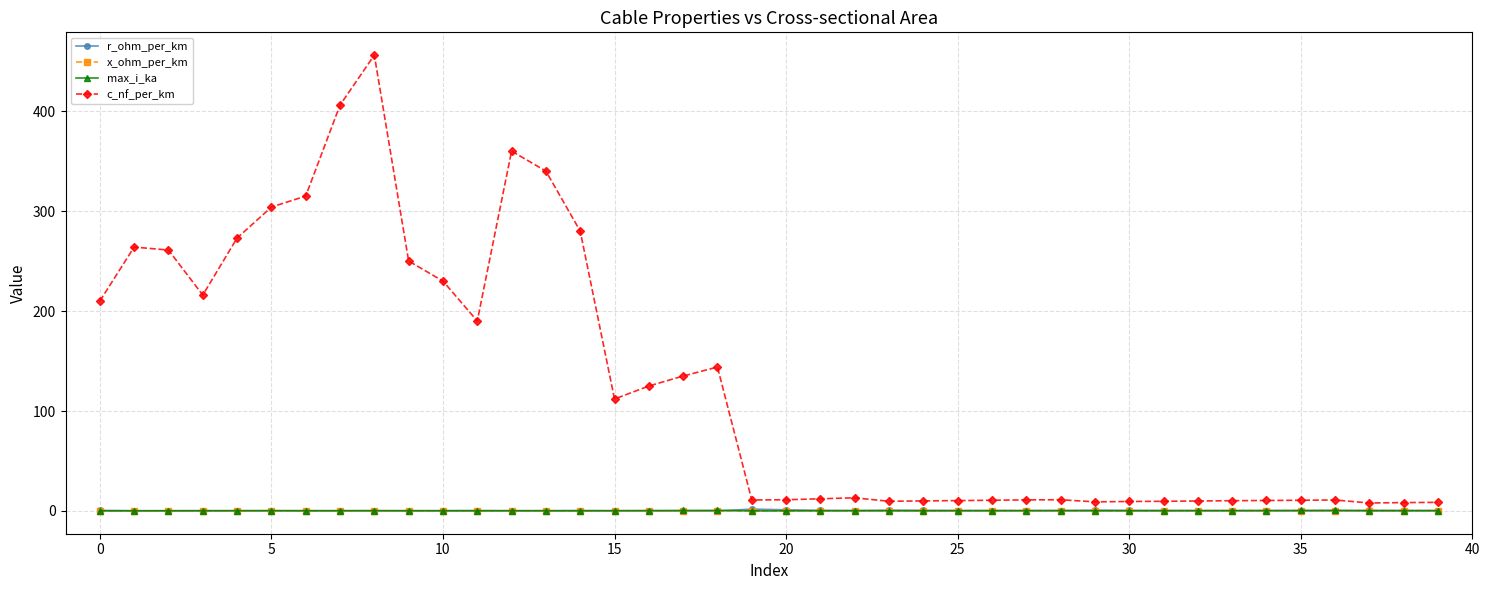

What is the greatest value displayed?

456.0